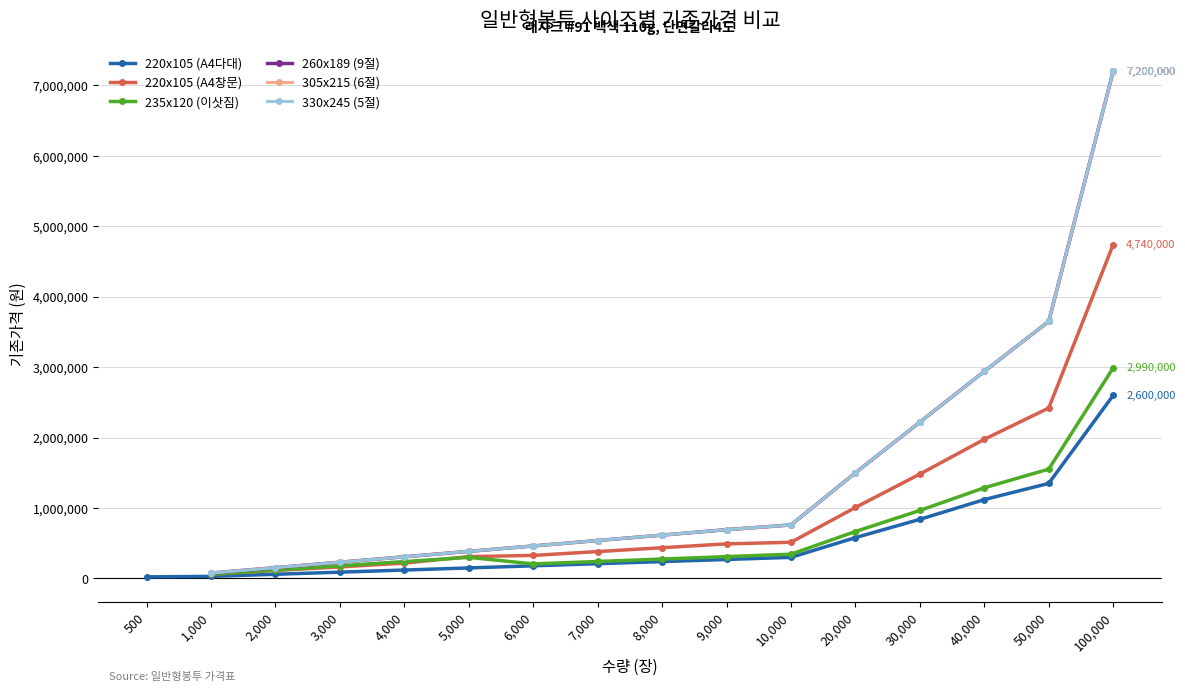

Which has a higher value, 10,000 or 9,000?

10,000